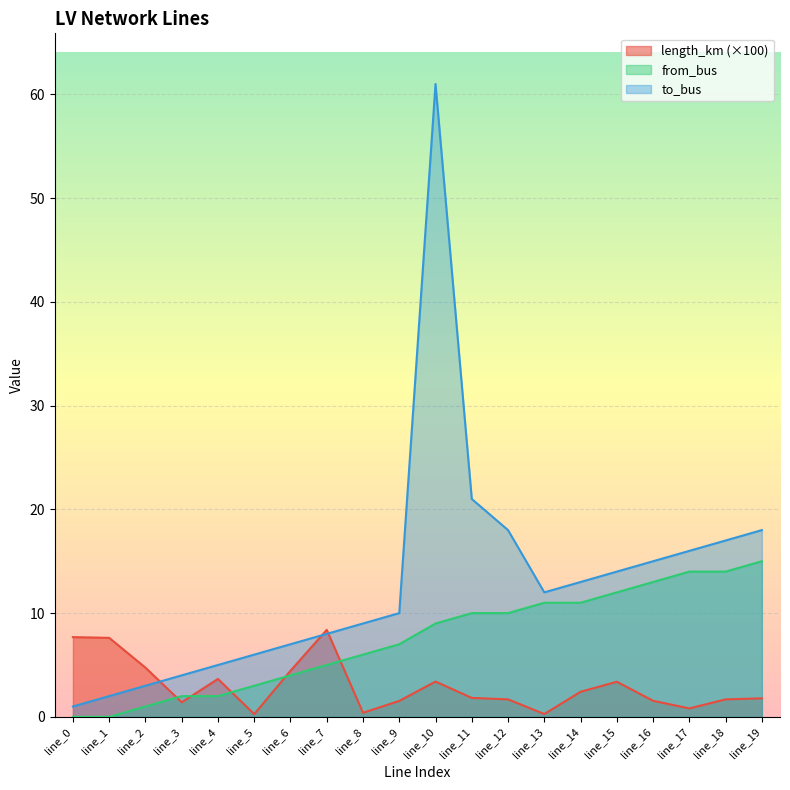

What is the minimum value for length_km?

0.3